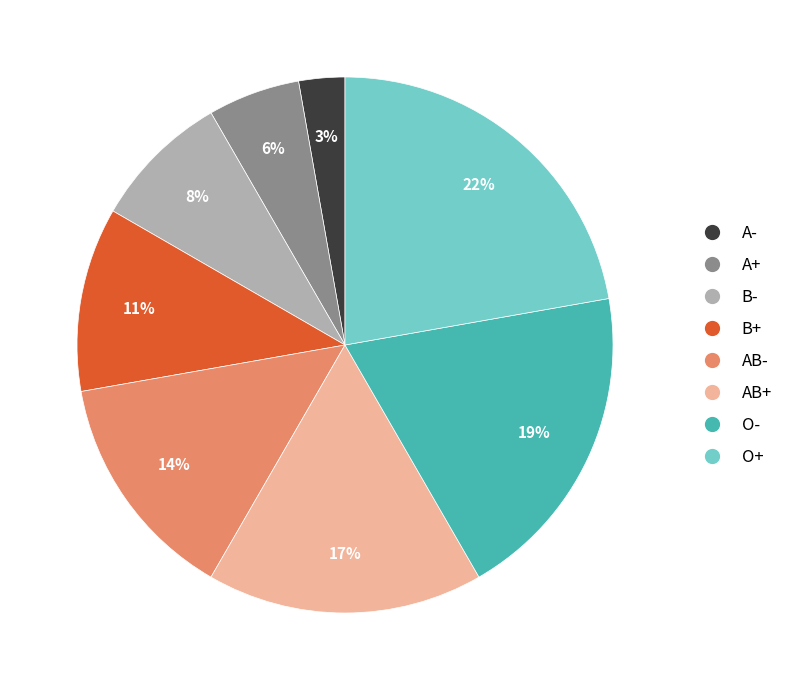

Approximately how many times larger is the value at A- compared to O+?

0.1